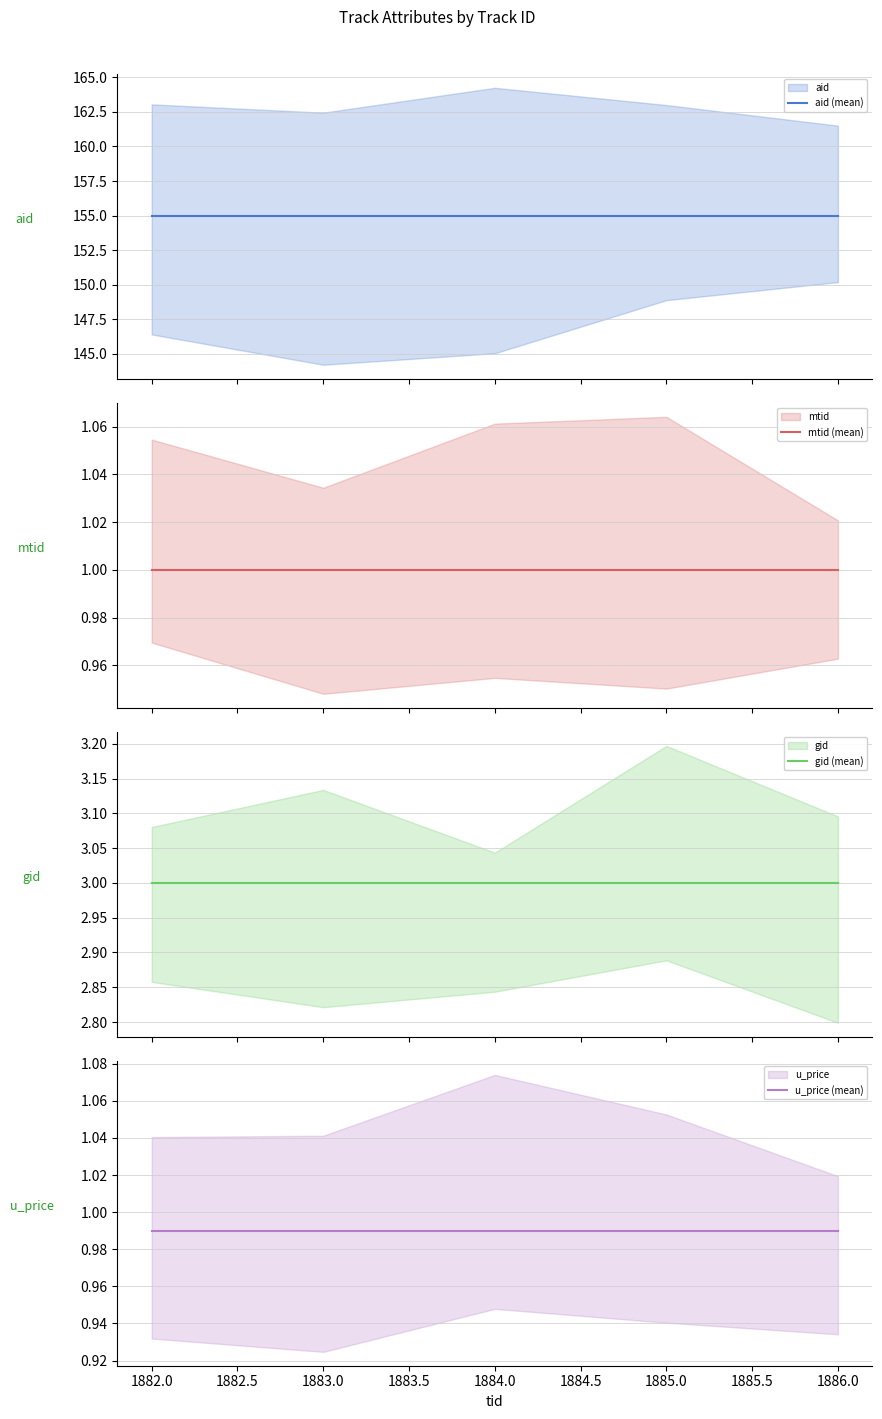

The gid (mean) series shows 1.4 at 1882.5. True or false?

False